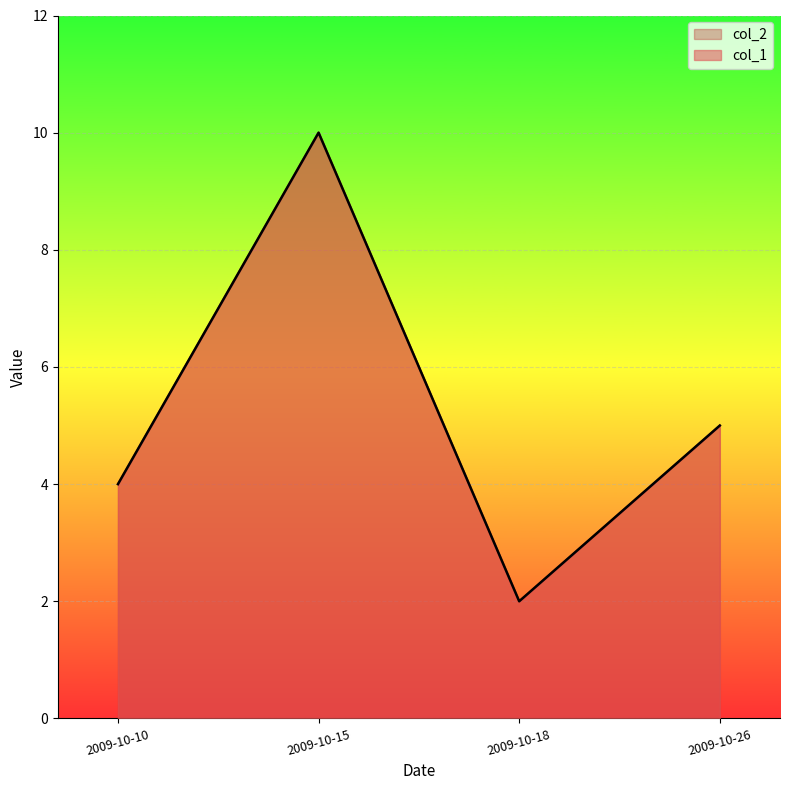

True or false: col_2 and col_1 intersect in this chart.

False